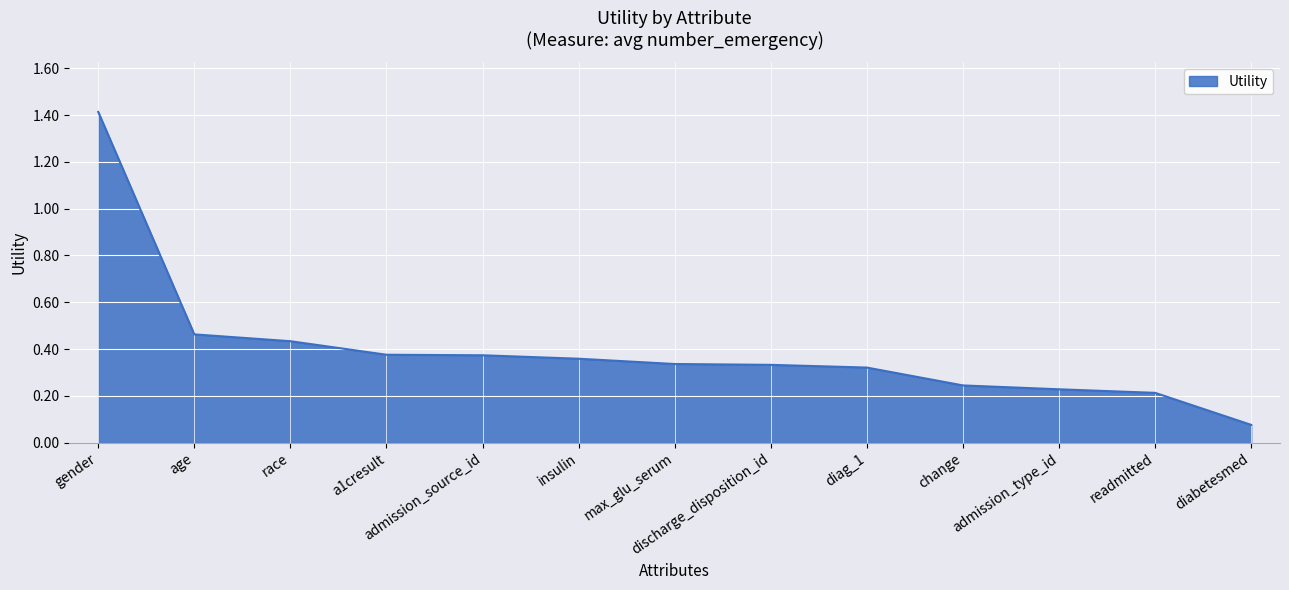

At which label is the value closest to 0?

diabetesmed